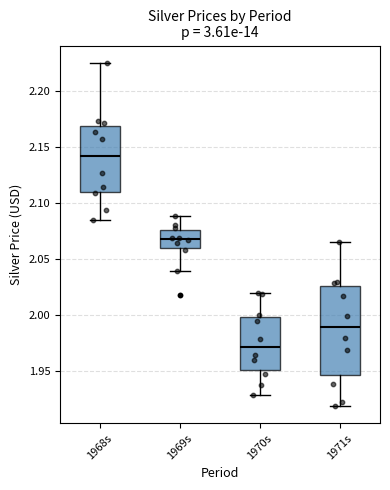

Which box is the tallest, from its lower edge to its upper edge?

1971s